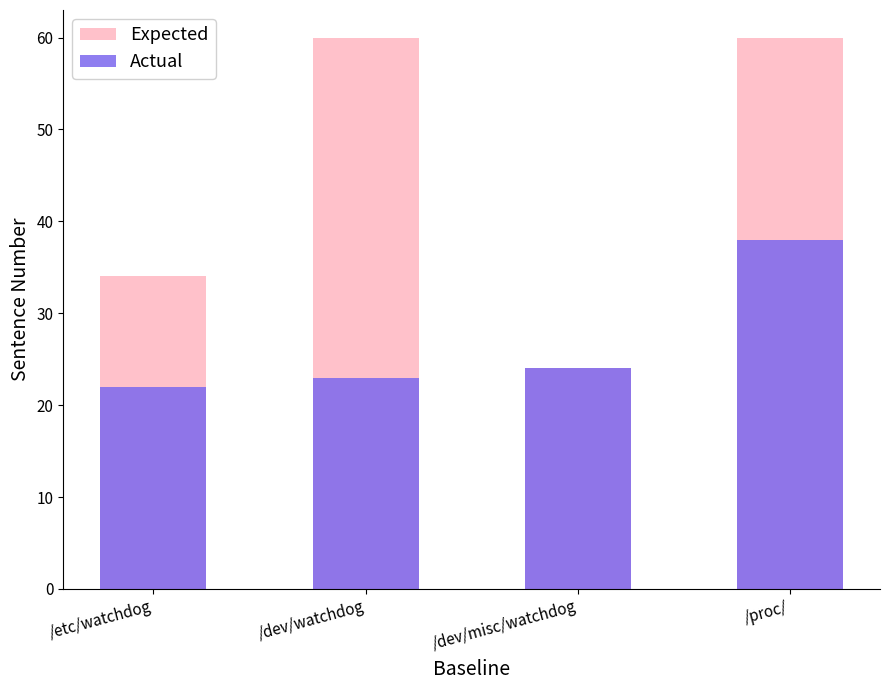

Rank the series by their maximum value, from lowest to highest.

Actual, Expected